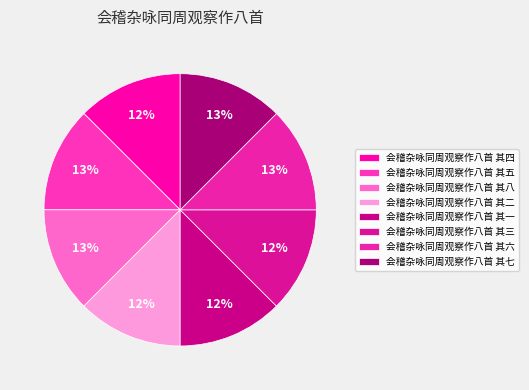

How many segments does this pie chart have?

8